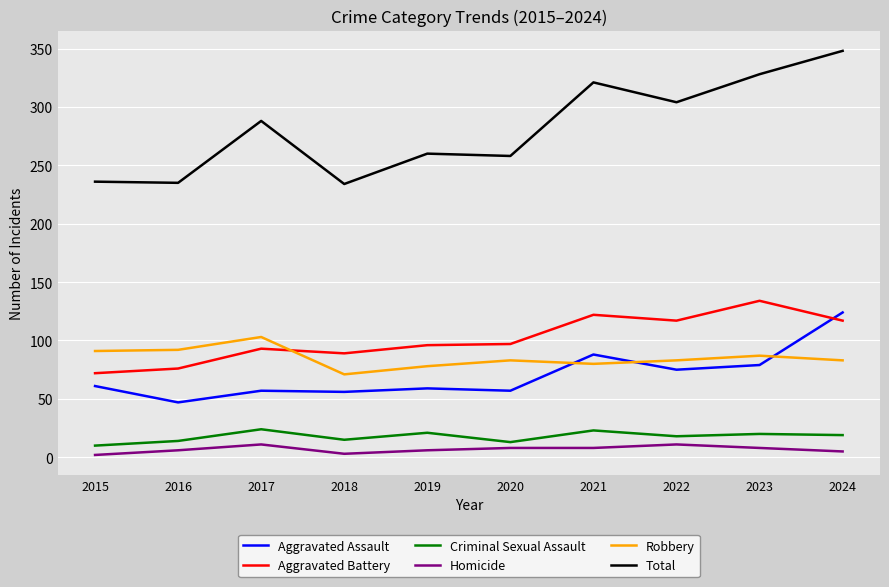

At how many categories does at least one series exceed 22?

10